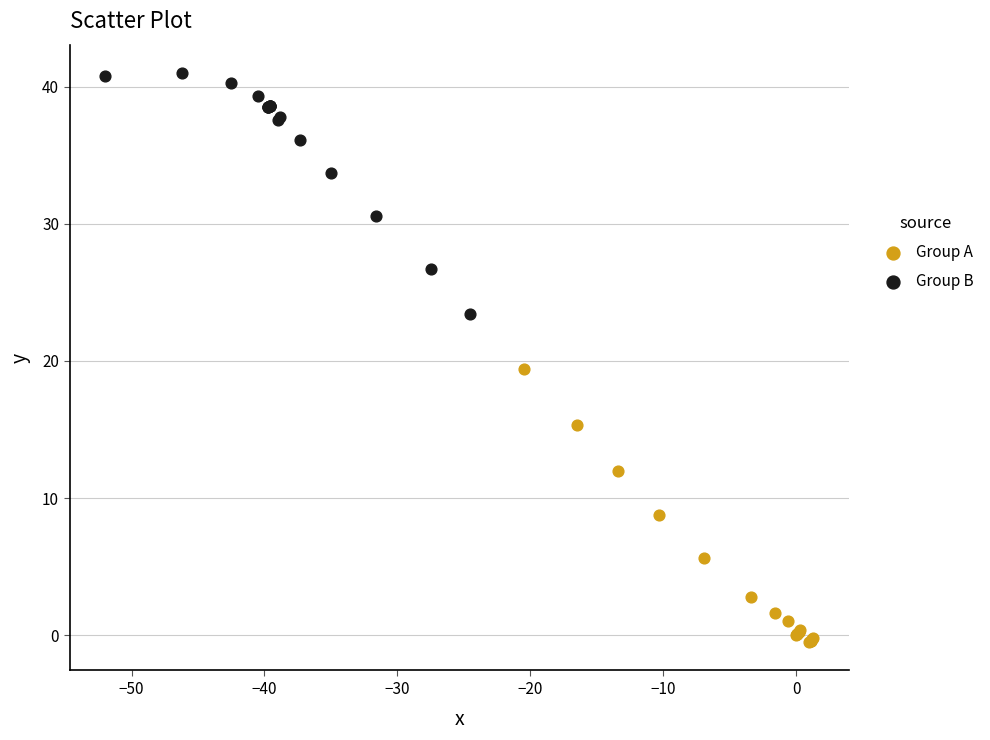

What are all the series names shown in the legend?

Group A, Group B